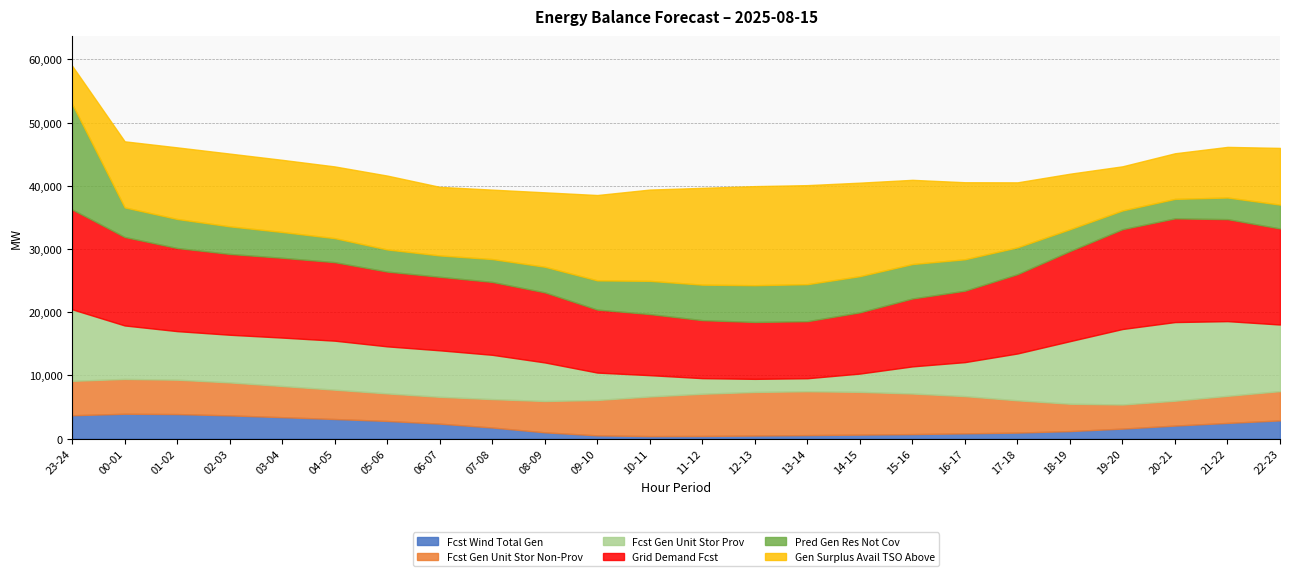

Reading right to left, what are all the values shown in this chart?

fcst_wi_tot_gen: 2889	2489	2069	1590	1199	959	839	724	638	564	494	428	408	521	1001	1762	2376	2800	3108	3398	3682	3891	3940	3702
fcst_gen_unit_stor_non_prov: 4630	4284	3932	3812	4323	5103	5887	6415	6760	6934	6893	6674	6265	5599	4952	4493	4241	4353	4636	4928	5213	5435	5506	5443
fcst_gen_unit_stor_prov: 10533	11816	12440	11941	9897	7410	5379	4292	2896	2059	2072	2468	3369	4331	6103	7006	7356	7444	7752	7661	7540	7681	8458	11313
grid_demand_fcst: 15193	16130	16402	15784	14251	12543	11296	10738	9686	9023	8995	9172	9664	9960	11084	11529	11627	11828	12419	12619	12783	13147	13994	15799
pred_gen_res_not_cov: 3771	3421	3079	2967	3456	4246	4969	5447	5722	5854	5814	5614	5252	4624	4050	3615	3375	3498	3796	4082	4361	4591	4679	16679
gen_surplus_avail_tso_above: 8971	8008	7217	6982	8779	10278	12186	13321	14787	15664	15673	15314	14438	13499	11770	10981	10850	11684	11347	11412	11509	11327	10451	6043